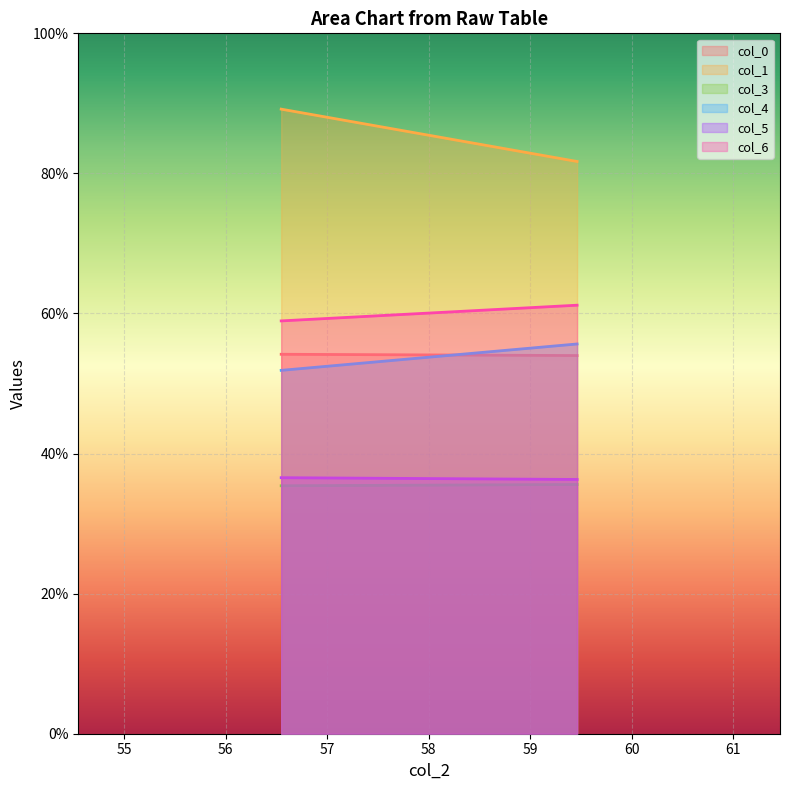

List the labels in order of col_6 value, largest first.

59.46354167, 56.546875